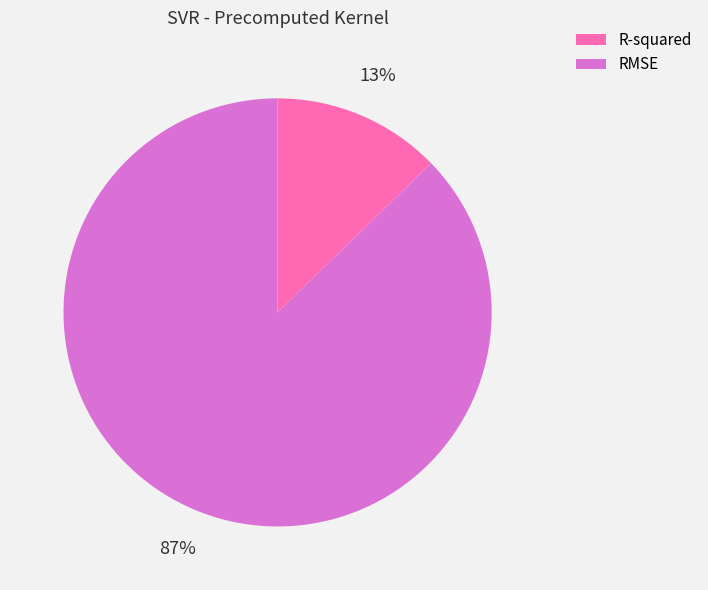

Does RMSE represent more than half of the total?

Yes